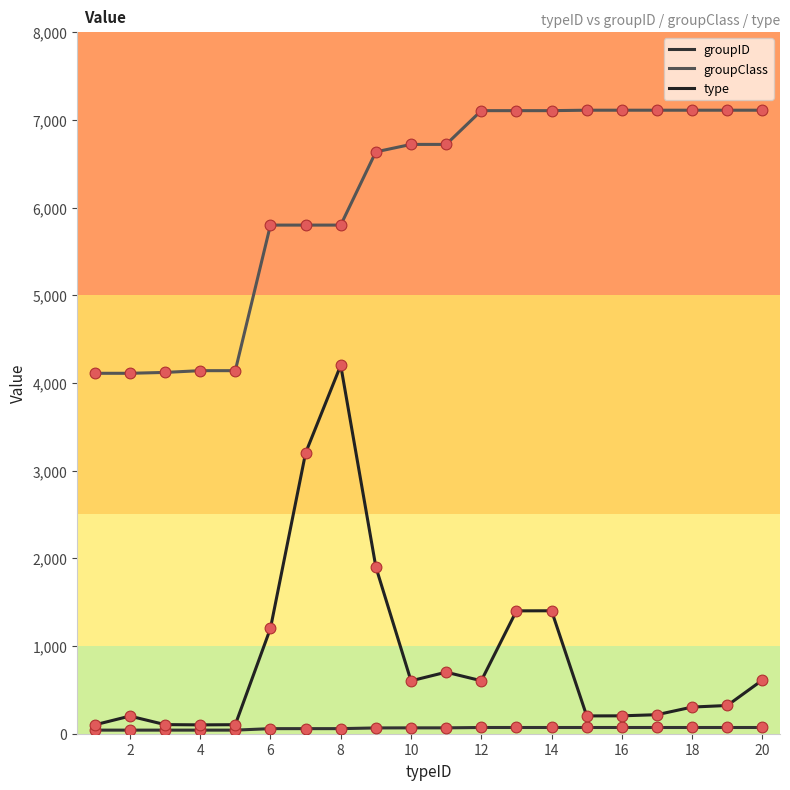

Which series has the largest total across all categories?

groupClass